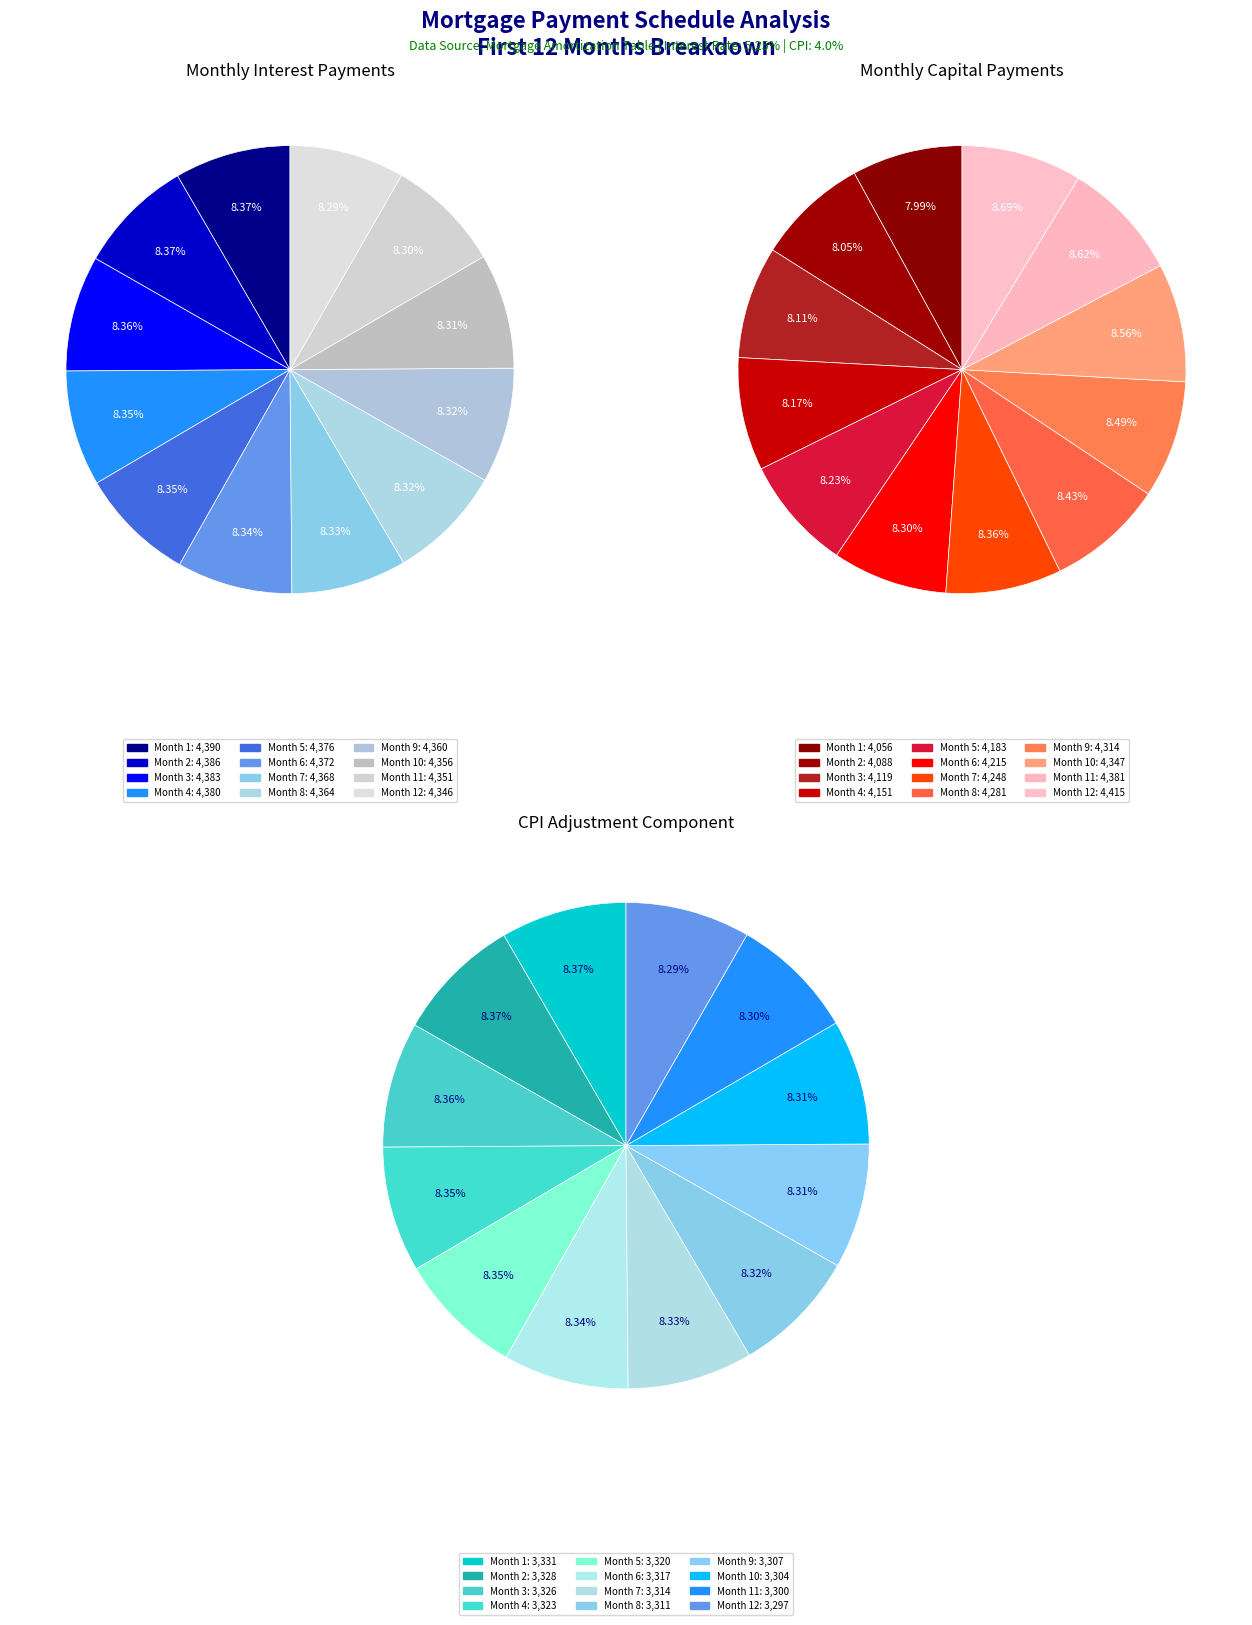

True or false: Month 11 accounts for 1% of the total.

False